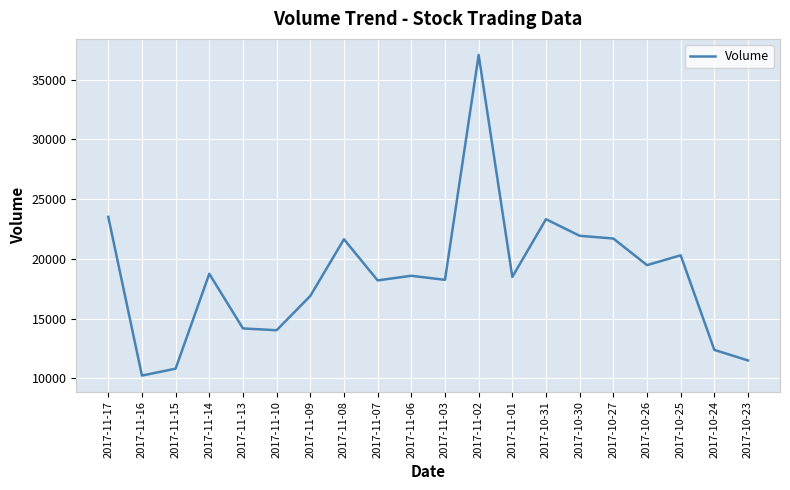

What is the greatest value displayed?

37070.7